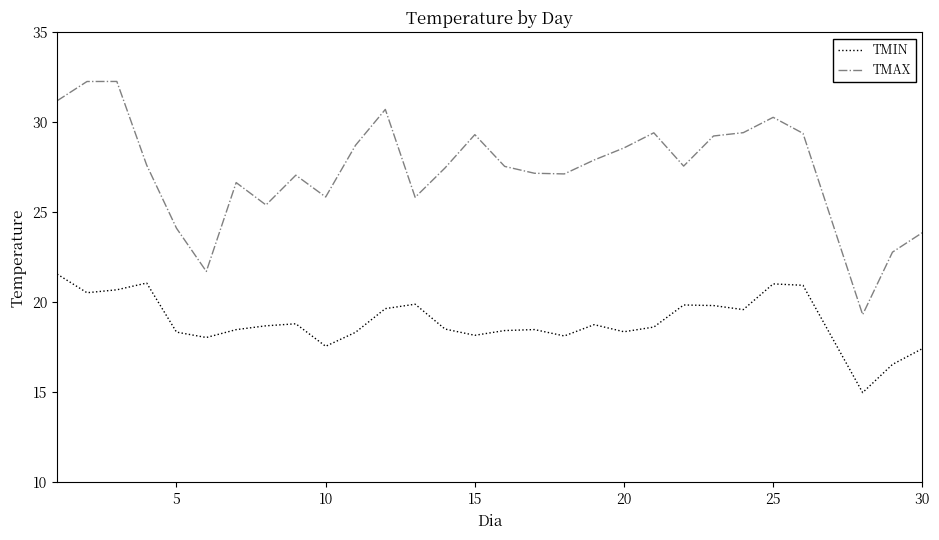

What is the difference between the maximum and minimum values in the TMIN series?

6.6